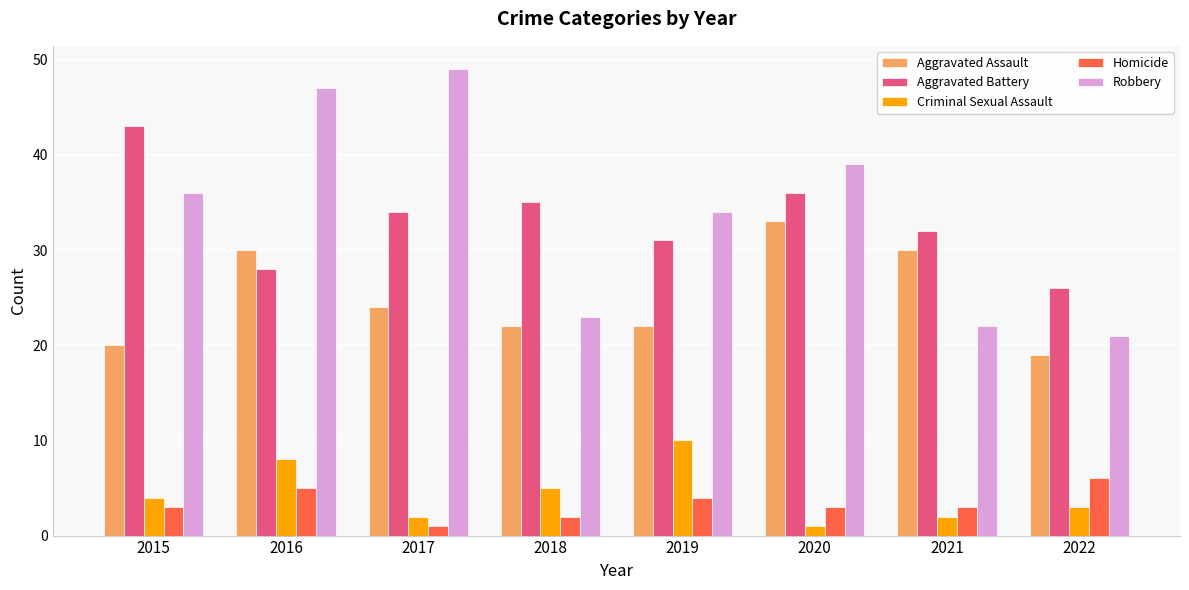

Reading left to right, transcribe all the data shown in this chart.

Aggravated Assault: 20	30	24	22	22	33	30	19
Aggravated Battery: 43	28	34	35	31	36	32	26
Criminal Sexual Assault: 4	8	2	5	10	1	2	3
Homicide: 3	5	1	2	4	3	3	6
Robbery: 36	47	49	23	34	39	22	21